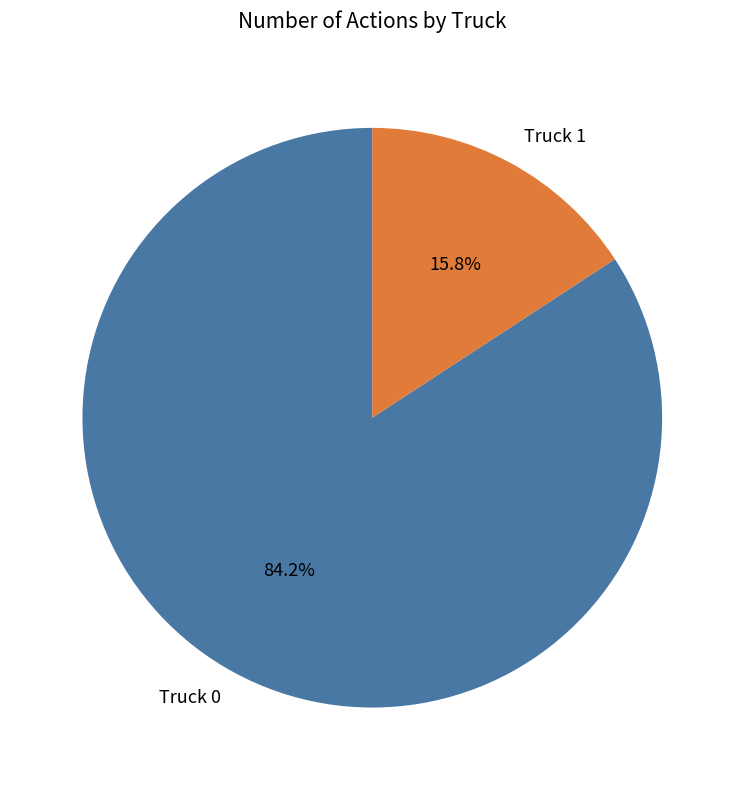

To the nearest percent, what portion does Truck 1 represent?

16%